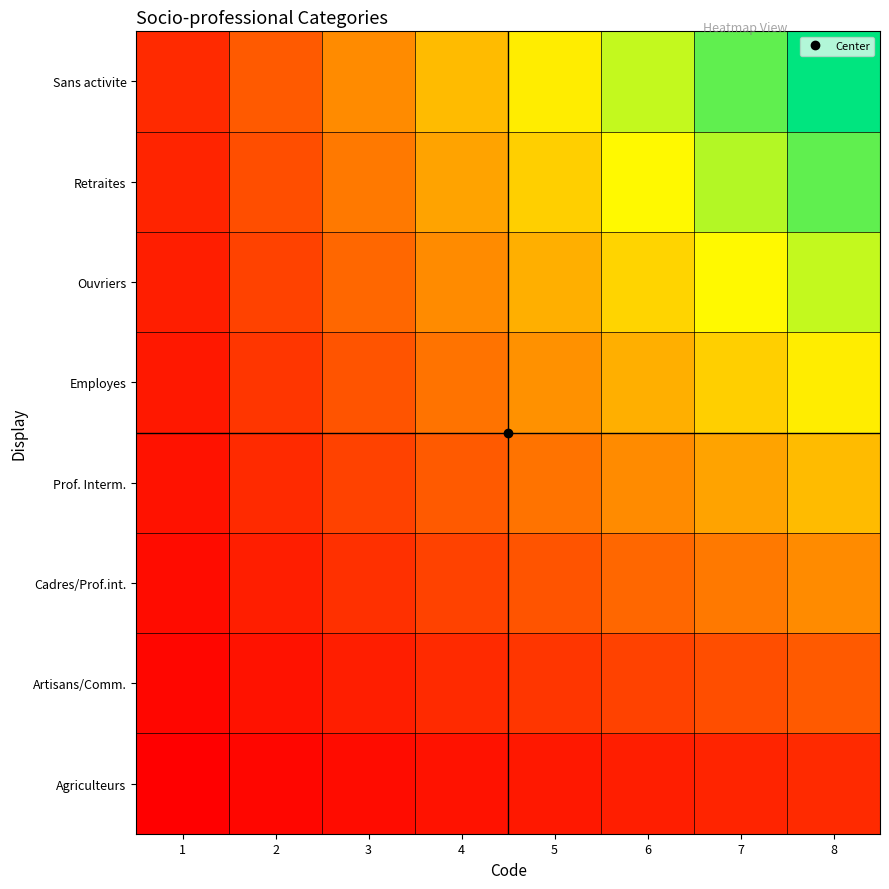

Count the number of data series in this chart.

8